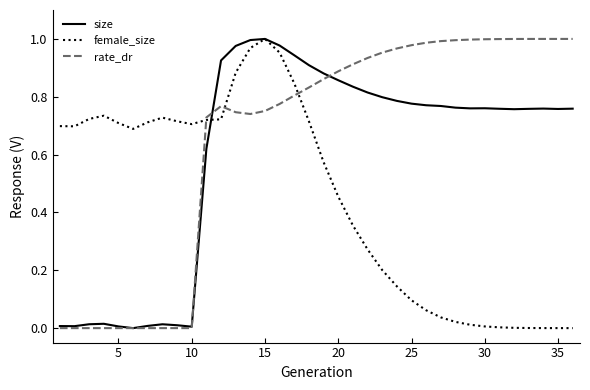

True or false: size and rate_dr intersect in this chart.

True